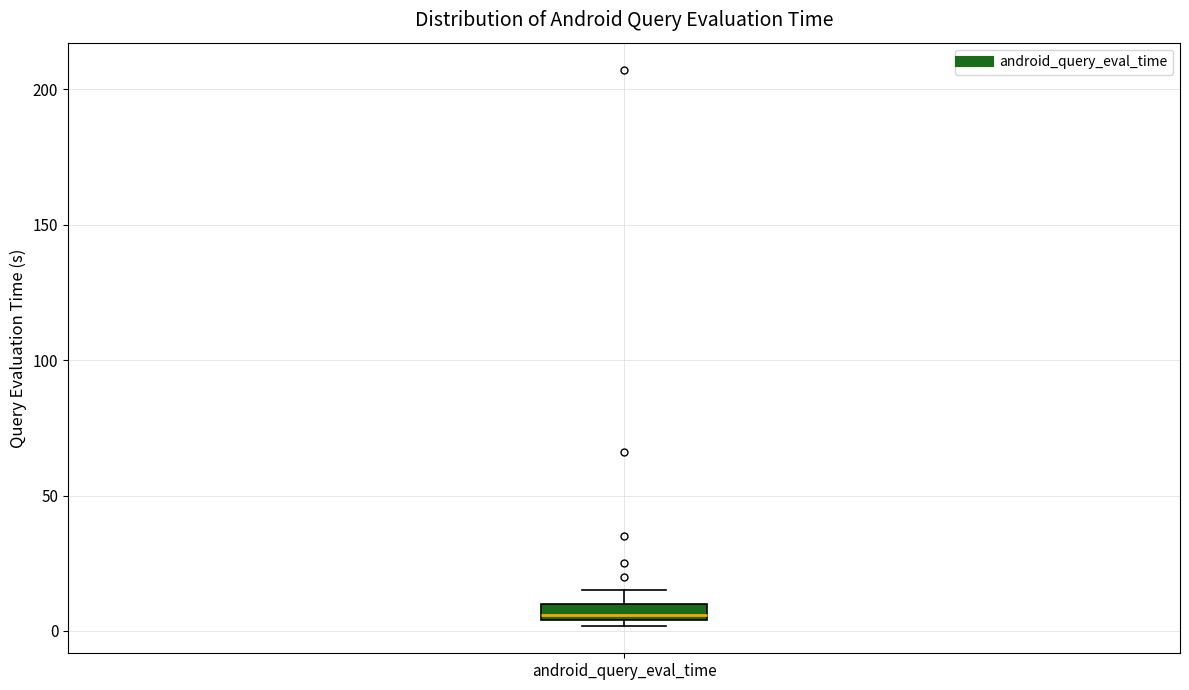

Where is the upper edge of the box for android_query_eval_time on the y-axis? The values are not printed on the chart, so give them approximately, as read against the axis.

10